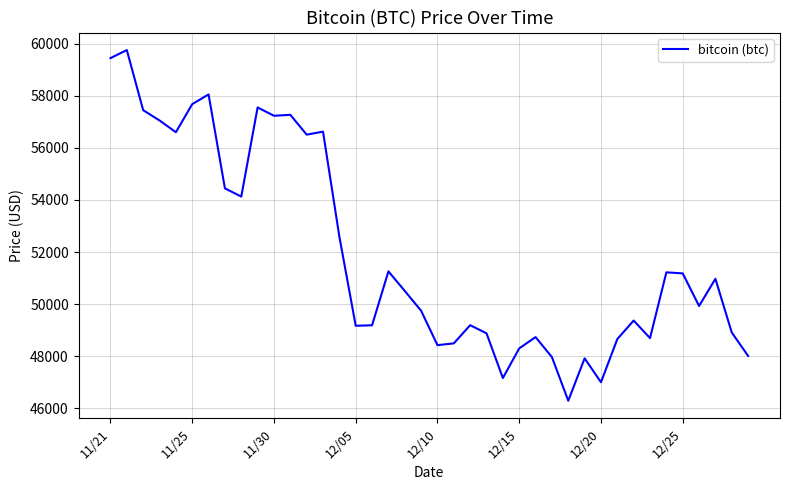

What is the maximum value shown in the chart?

59749